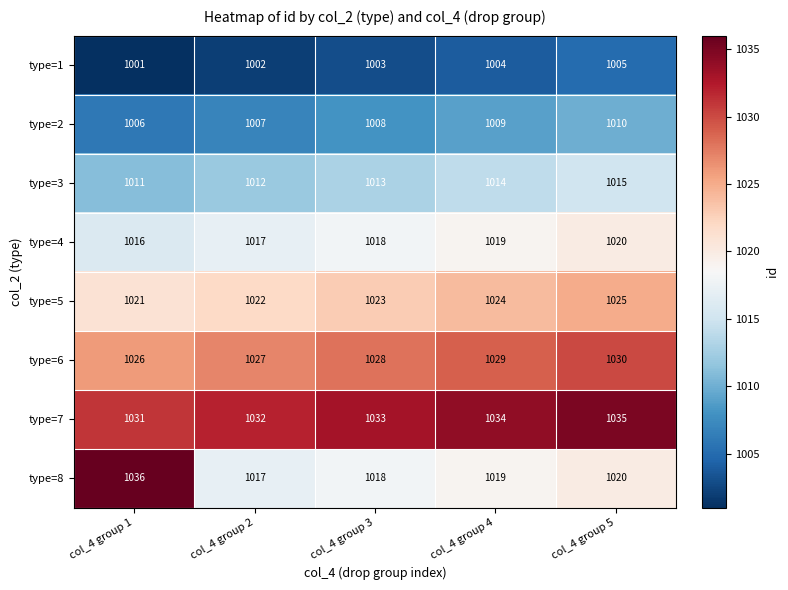

Which series has the widest spread of values?

type=8